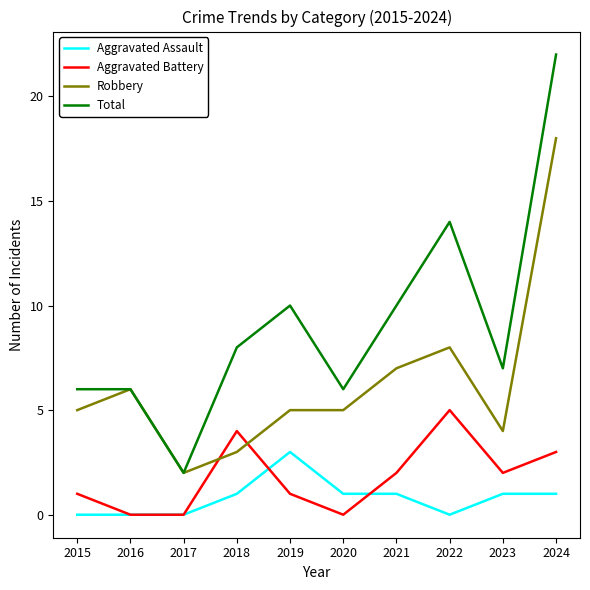

Reading right to left, transcribe all the data shown in this chart.

Aggravated Assault: 2024=1	2023=1	2022=0	2021=1	2020=1	2019=3	2018=1	2017=0	2016=0	2015=0
Aggravated Battery: 2024=3	2023=2	2022=5	2021=2	2020=0	2019=1	2018=4	2017=0	2016=0	2015=1
Robbery: 2024=18	2023=4	2022=8	2021=7	2020=5	2019=5	2018=3	2017=2	2016=6	2015=5
Total: 2024=22	2023=7	2022=14	2021=10	2020=6	2019=10	2018=8	2017=2	2016=6	2015=6